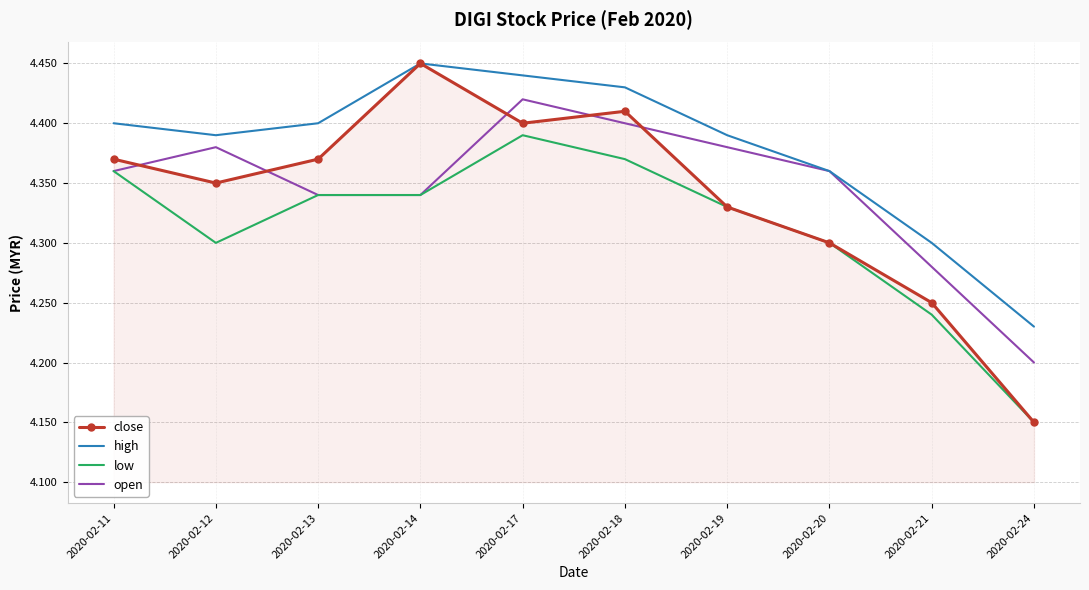

At which category is the sum across all series the highest?

2020-02-17